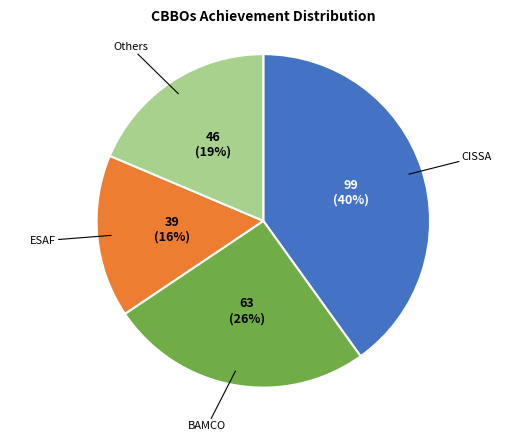

To the nearest percent, what is the difference between the largest and smallest slice percentages?

24%